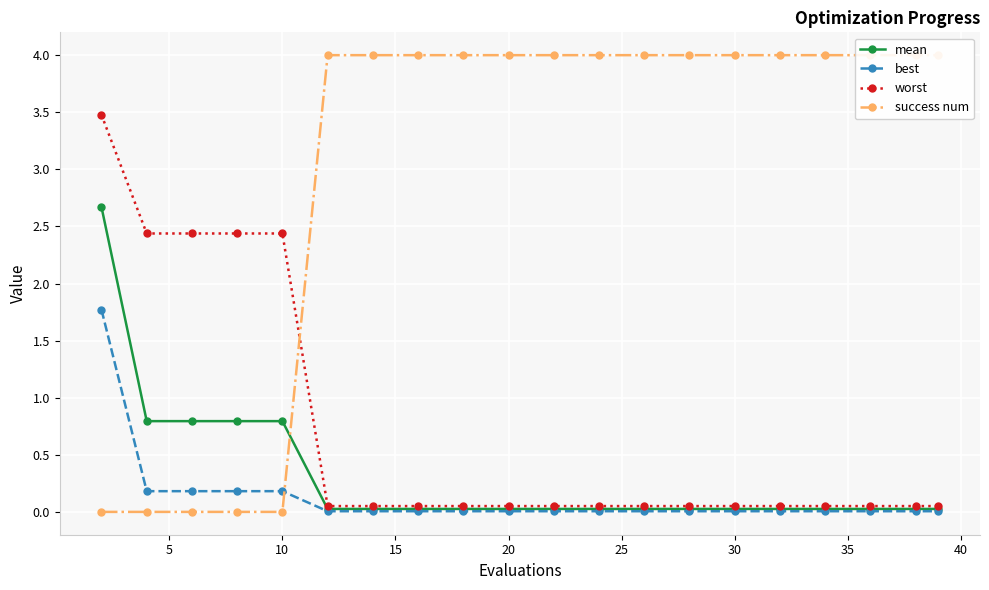

The value of success num at 19 is 5.9. True or false?

False